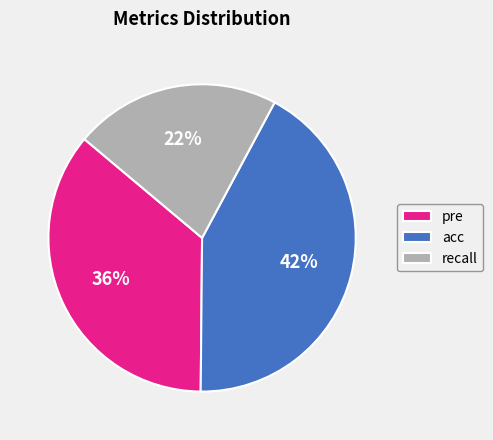

Does recall represent more than half of the total?

No